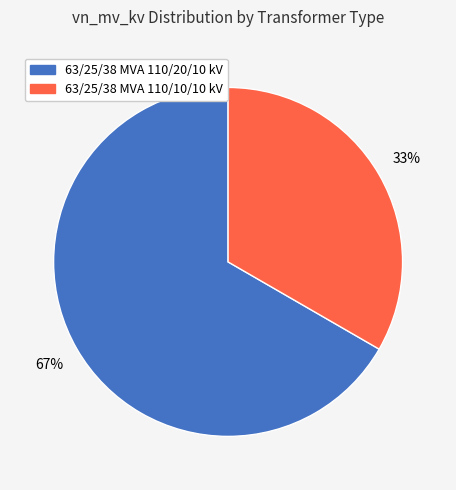

Is it true that 63/25/38 MVA 110/10/10 kV is 33% of the pie?

True